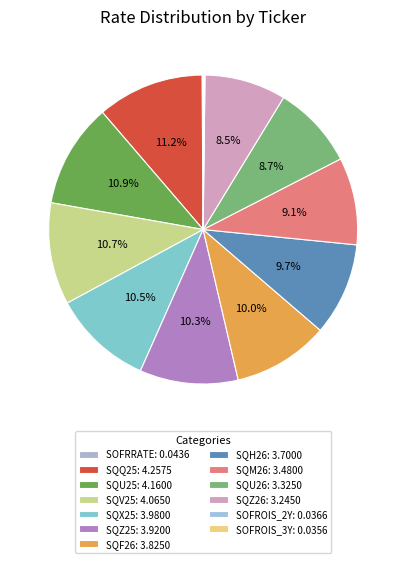

What is the smallest slice in the pie chart?

SOFROIS_3Y